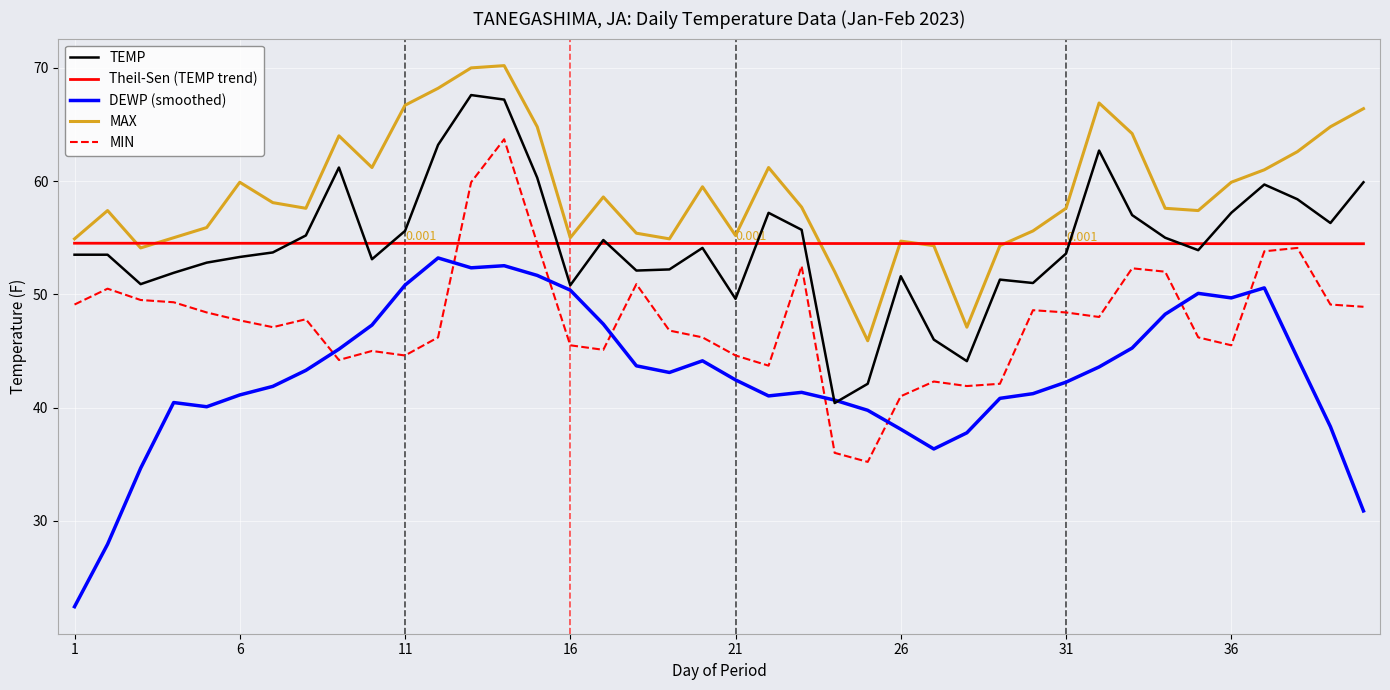

What is the average value of the Theil-Sen (TEMP trend) series?

54.5